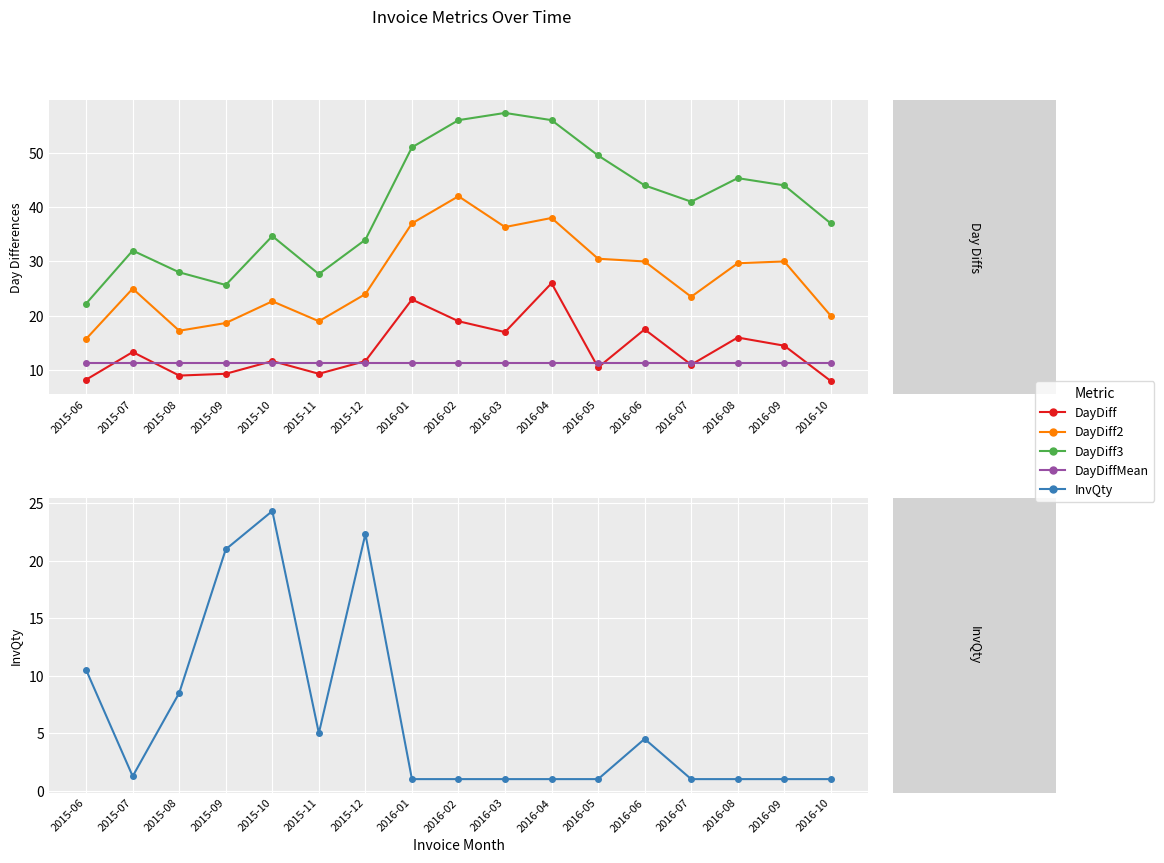

Reading left to right, what are all the values shown in this chart?

DayDiff: 8.2	13.3	9.0	9.3	11.7	9.3	11.7	23.0	19.0	17.0	26.0	10.5	17.5	11.0	16.0	14.5	8.0
DayDiff2: 15.8	25.0	17.2	18.7	22.7	19.0	24.0	37.0	42.0	36.3	38.0	30.5	30.0	23.5	29.7	30.0	20.0
DayDiff3: 22.2	32.0	28.0	25.7	34.7	27.7	34.0	51.0	56.0	57.3	56.0	49.5	44.0	41.0	45.3	44.0	37.0
DayDiffMean: 11.3	11.3	11.3	11.3	11.3	11.3	11.3	11.3	11.3	11.3	11.3	11.3	11.3	11.3	11.3	11.3	11.3
InvQty: 10.5	1.2	8.5	21.0	24.3	5.0	22.3	1.0	1.0	1.0	1.0	1.0	4.5	1.0	1.0	1.0	1.0